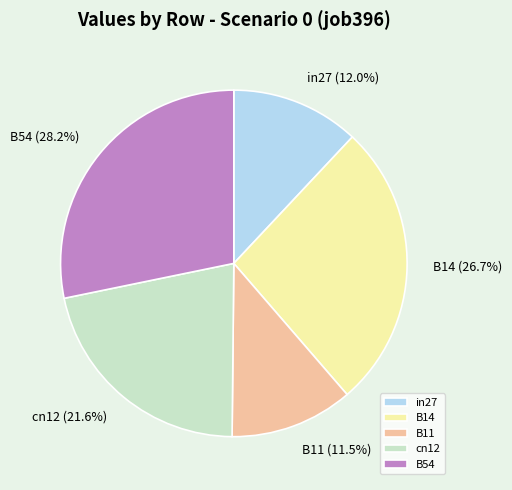

True or false: cn12 accounts for 22% of the total.

True